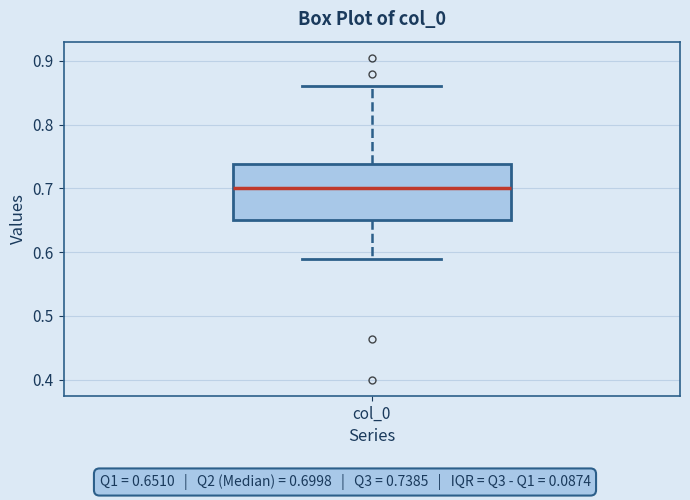

Transcribe this box plot: give where the median line is, the range the box spans, and where the two whiskers end, as read against the y-axis. The values are not printed on the chart, so give them approximately, as read against the axis.

median 0.70, box 0.65 to 0.74, whiskers 0.59 to 0.86